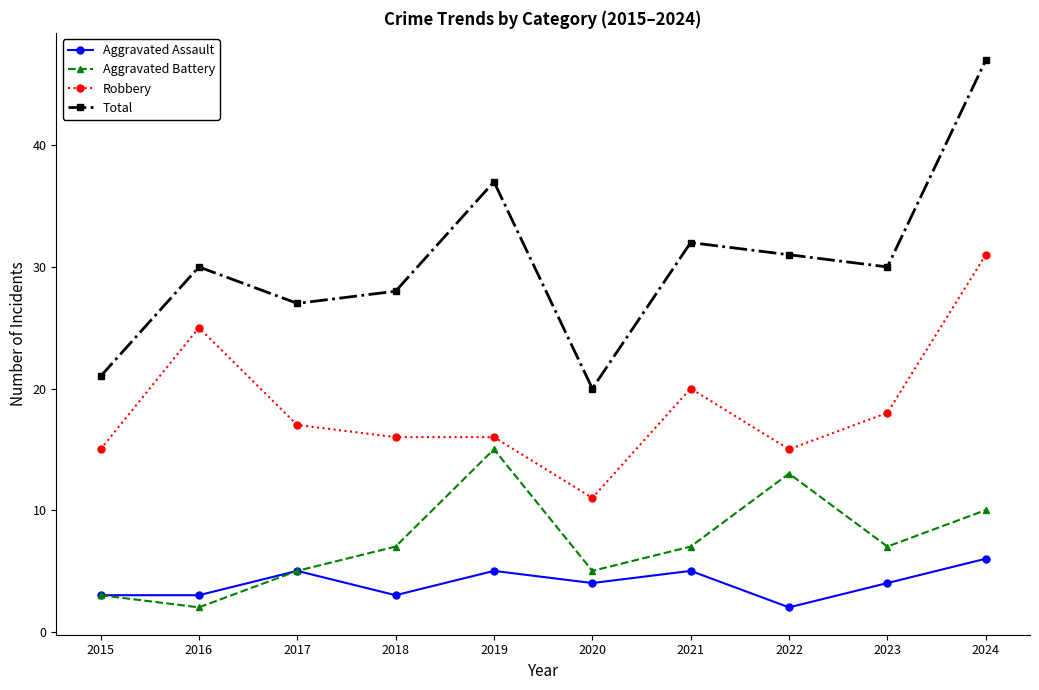

What is the value of the Total point at the 9th from the left?

30